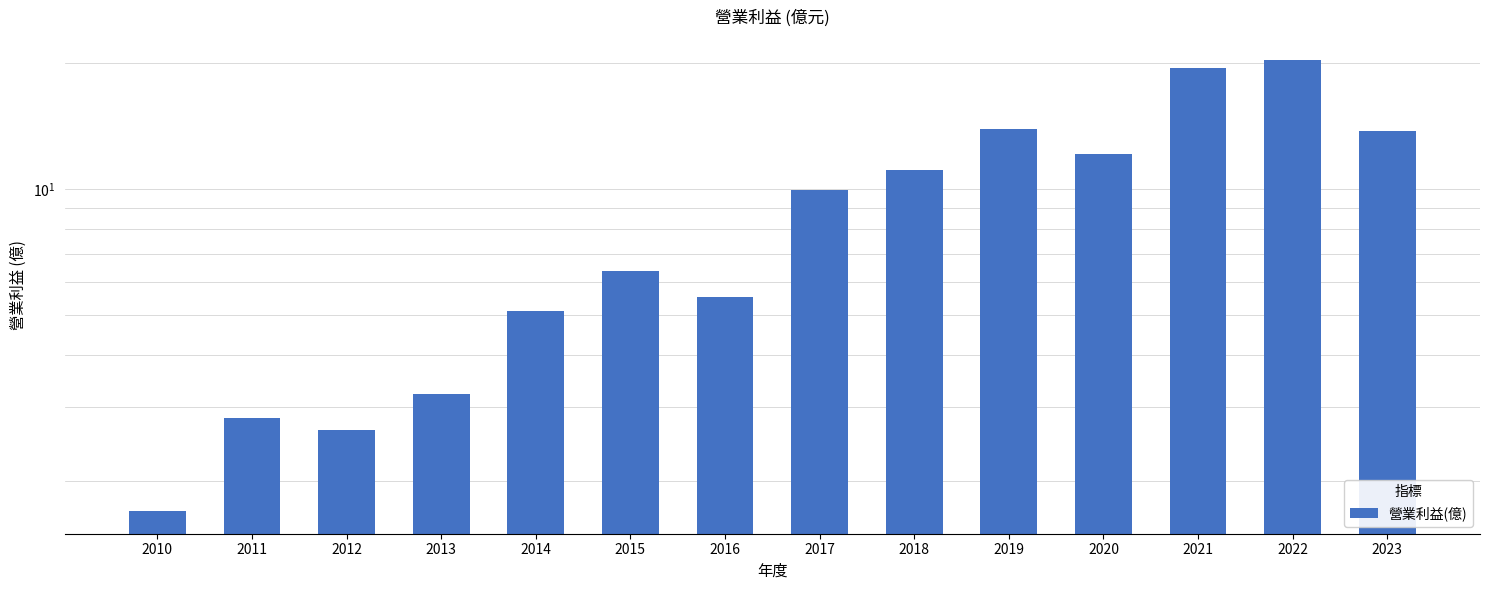

What is the smallest value displayed?

1.7